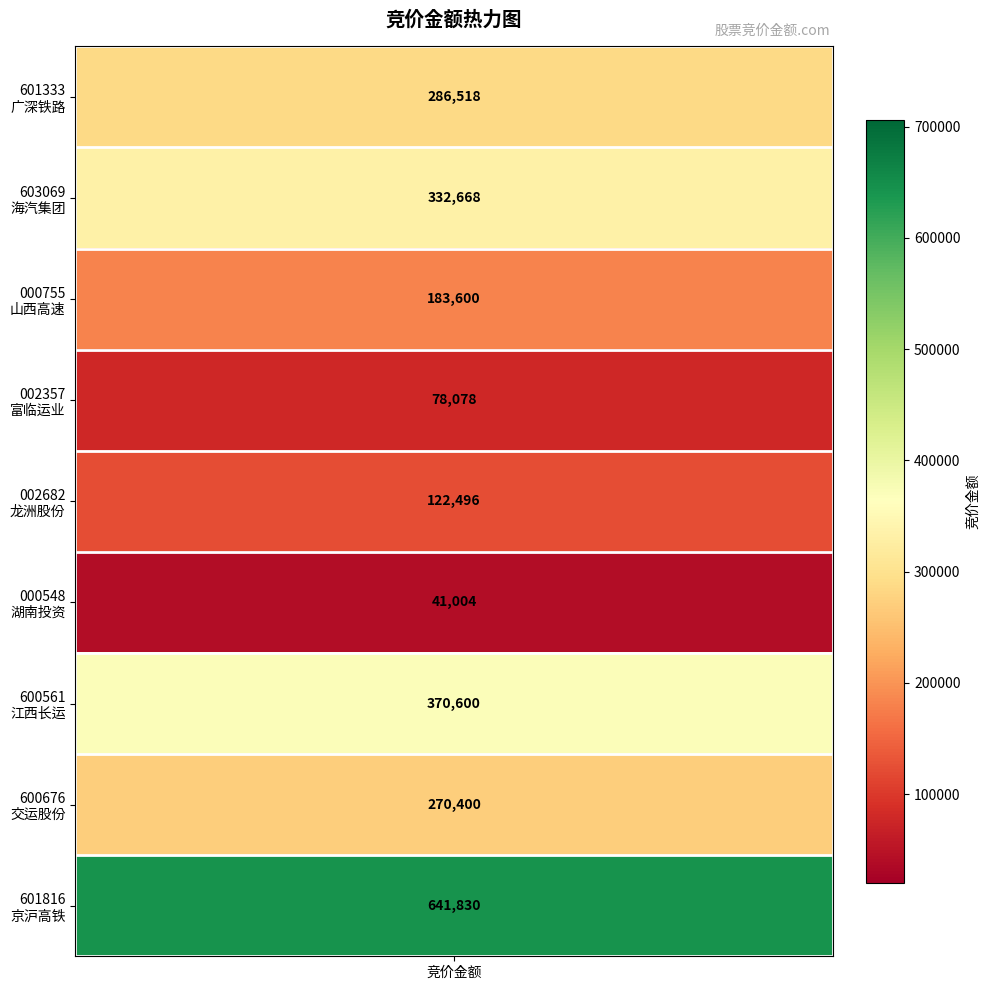

What is the sum of all values?

2327194